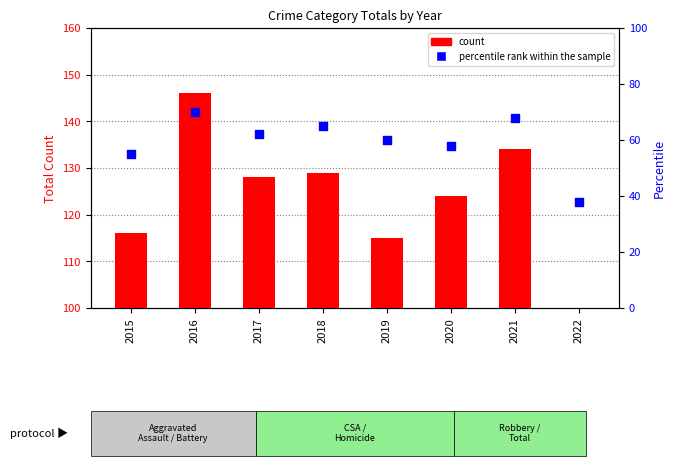

At which category is the sum across all series the highest?

2016